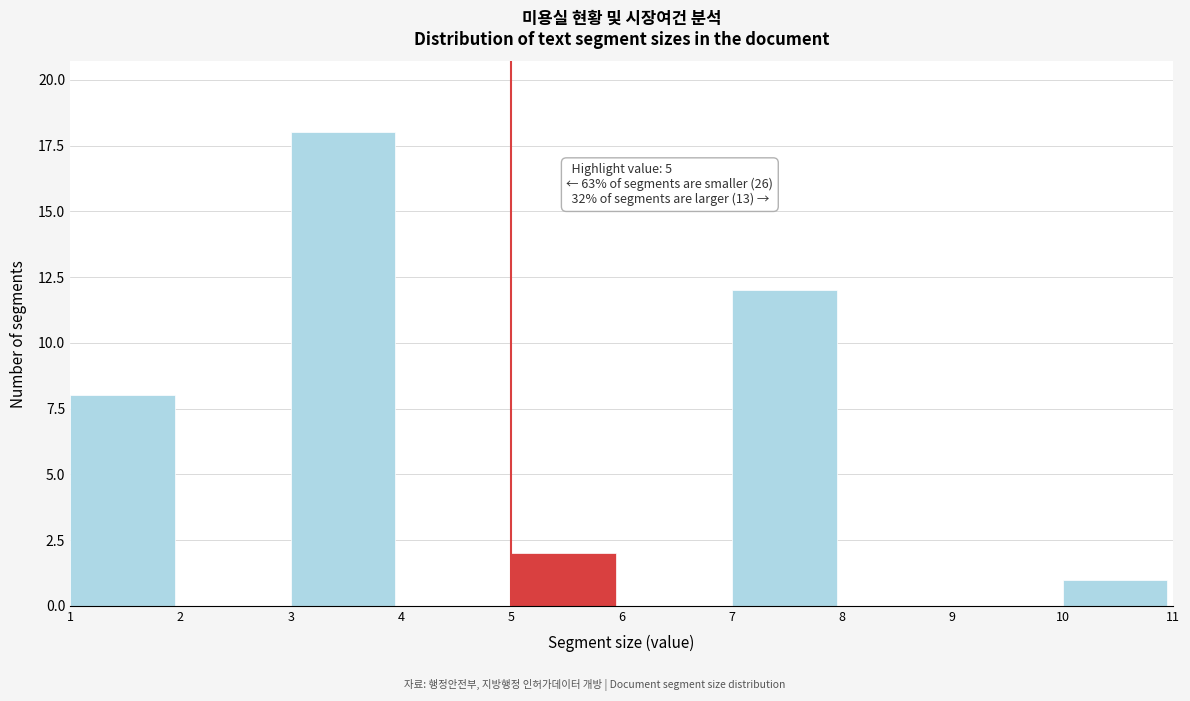

Over which range of the x-axis is the bar tallest?

3 to 4